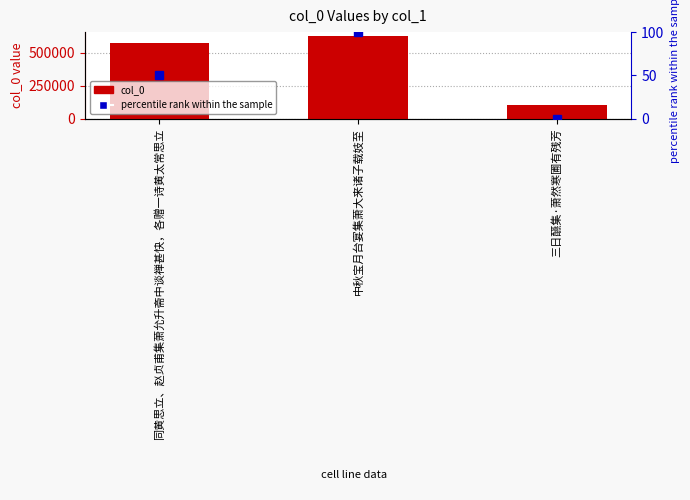

Reading left to right, extract all data points from this chart.

col_0: 同黄思立、赵贞甫集萧允升斋中谈禅甚快，各赠一诗黄太常思立=573419	中秋宝月台宴集萧大来诸子载妓至=627043	三日醼集·萧然寒圃有残芳=104687
percentile rank within the sample: 同黄思立、赵贞甫集萧允升斋中谈禅甚快，各赠一诗黄太常思立=50	中秋宝月台宴集萧大来诸子载妓至=100	三日醼集·萧然寒圃有残芳=0